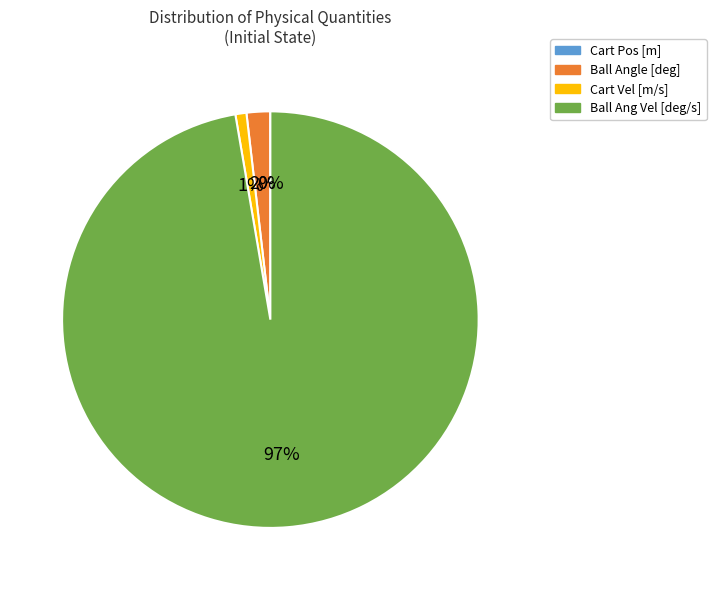

The Cart Vel [m/s] slice represents 1% of the pie. True or false?

True